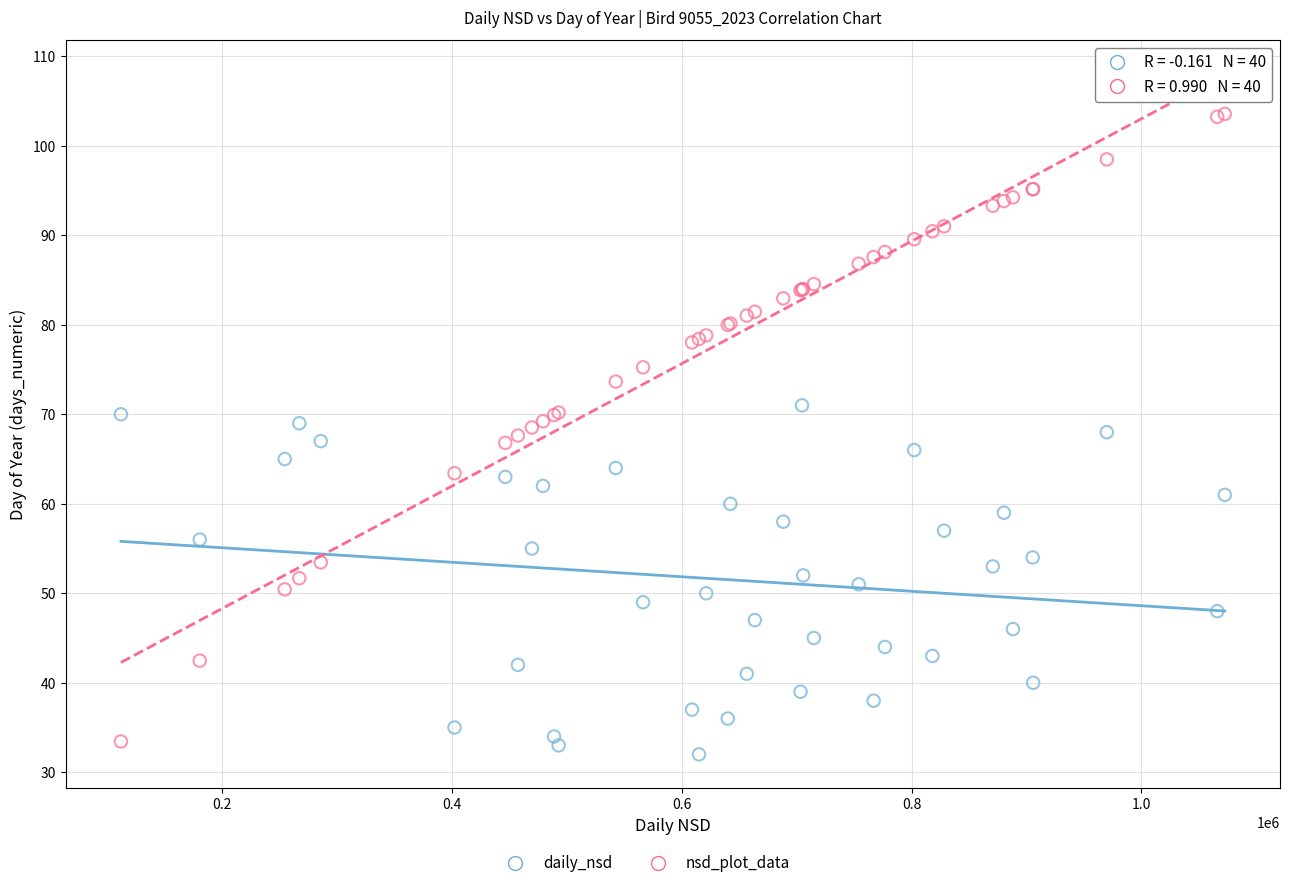

What is the X range (max minus min) for the scatter plot?

960723.3